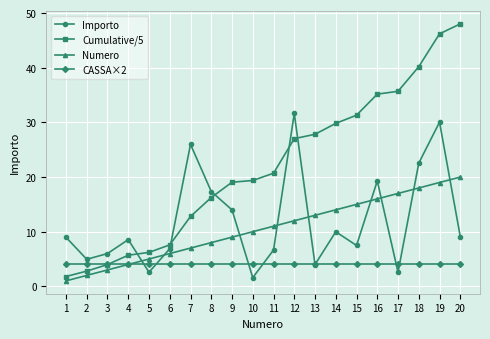

List the labels in order of Numero value, smallest first.

1, 2, 3, 4, 5, 6, 7, 8, 9, 10, 11, 12, 13, 14, 15, 16, 17, 18, 19, 20